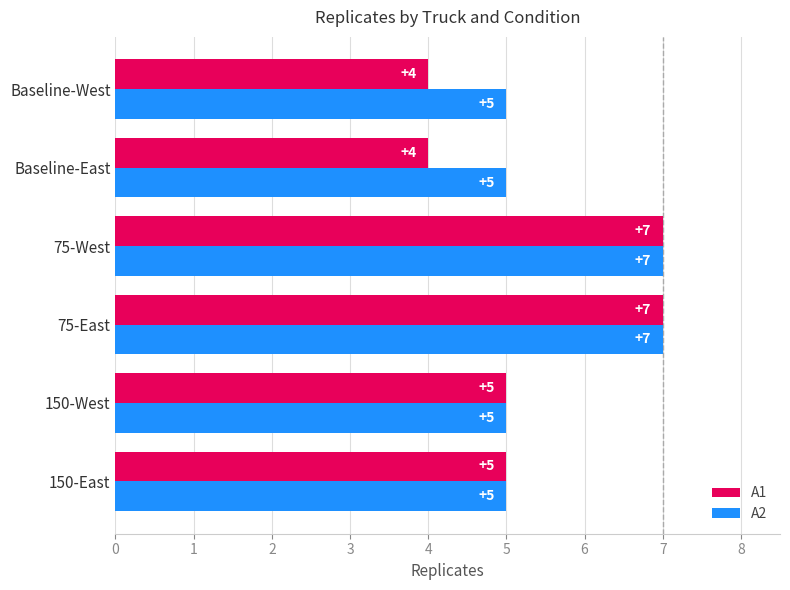

The value of A2 at Baseline-East is 8. True or false?

False